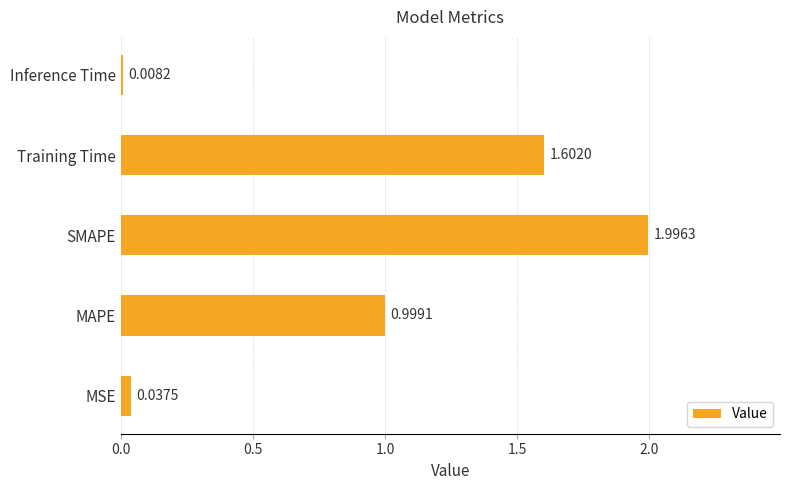

List the labels in order of value, largest first.

SMAPE, Training Time, MAPE, MSE, Inference Time